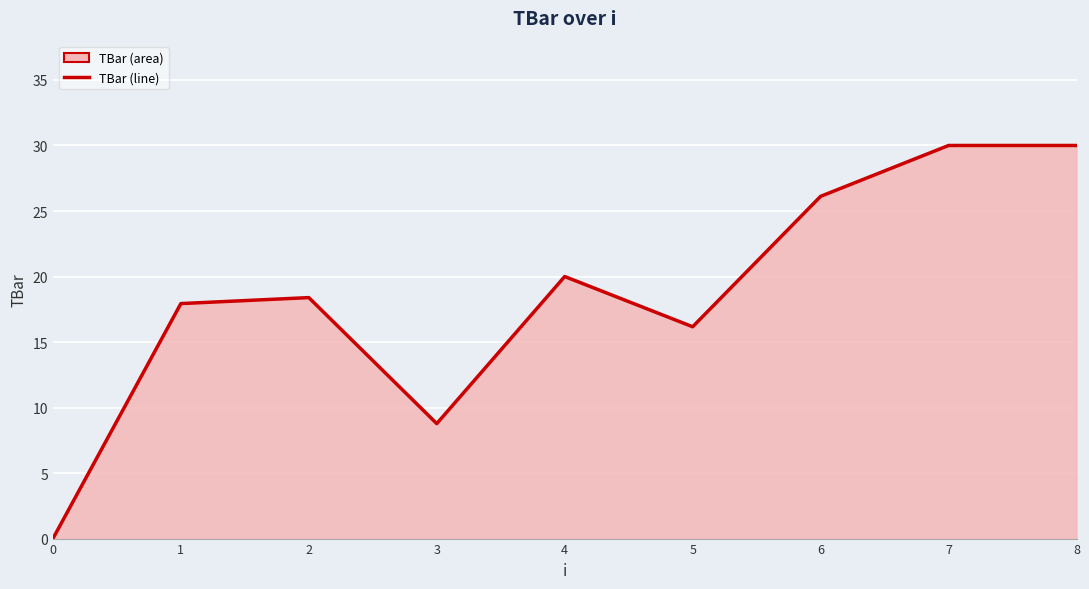

Does the chart display data point markers on the line(s)?

No